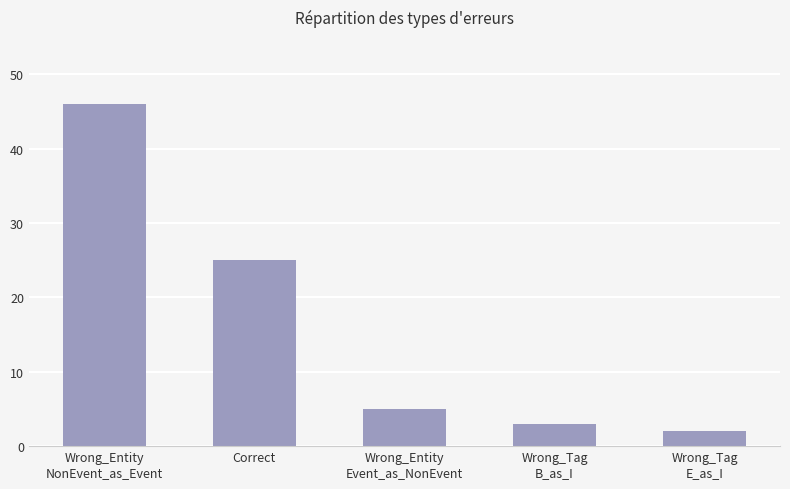

The chart shows a value of 5 at Wrong_Entity
Event_as_NonEvent. True or false?

True